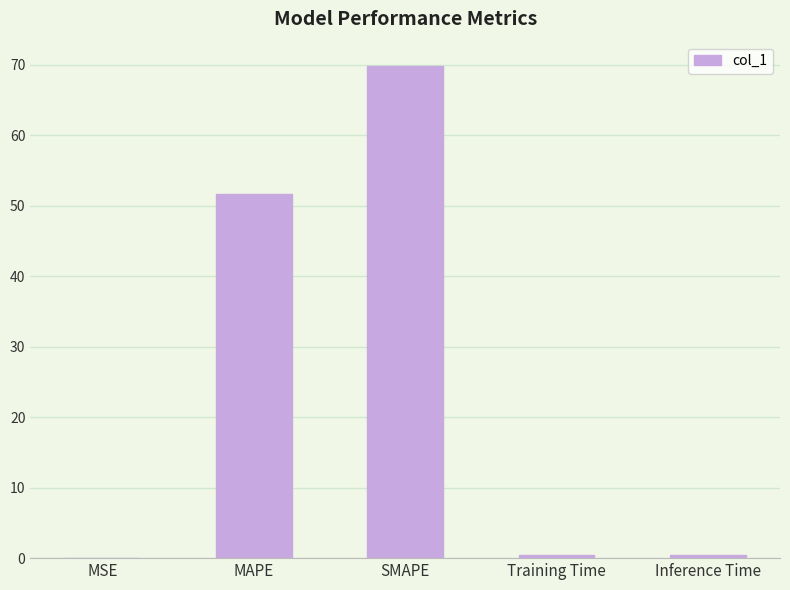

Reading left to right, extract all data points from this chart.

MSE=0.1	MAPE=51.7	SMAPE=69.8	Training Time=0.4	Inference Time=0.4